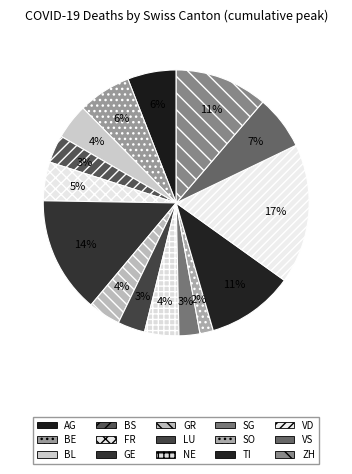

What portion of the pie excludes NE?

95.8%